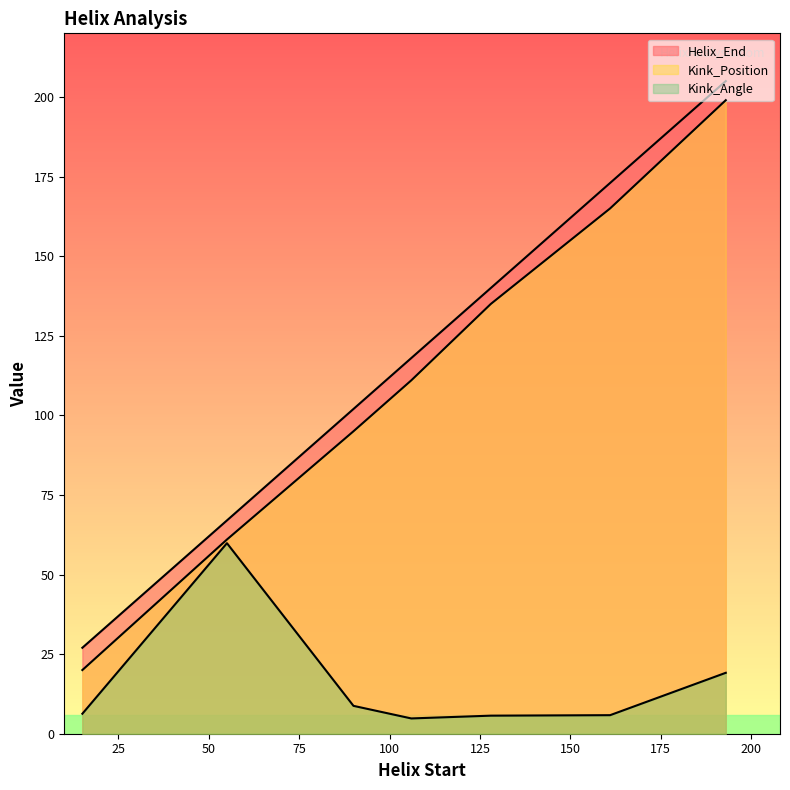

Does the chart display data point markers on the line(s)?

No